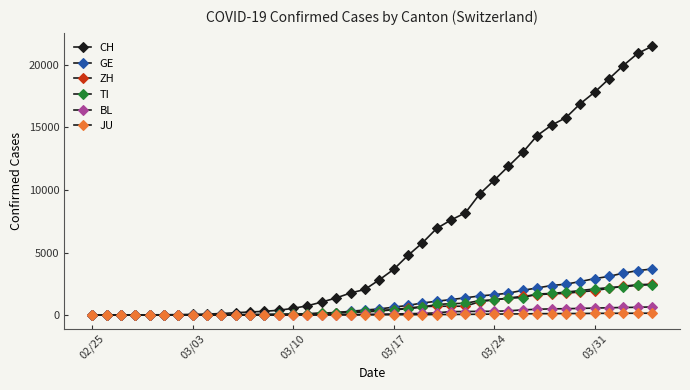

How many lines are shown in the chart?

6